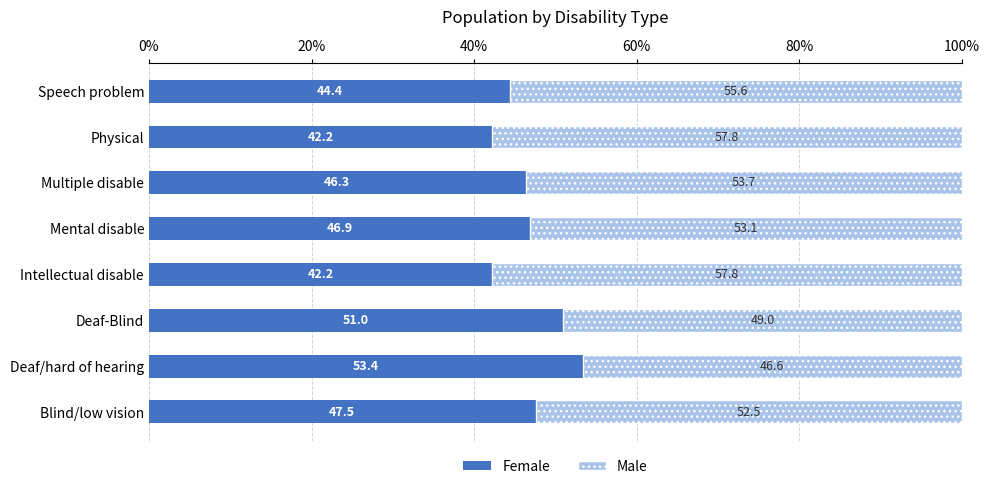

True or false: Female has a value of 68.7 at Speech problem.

False